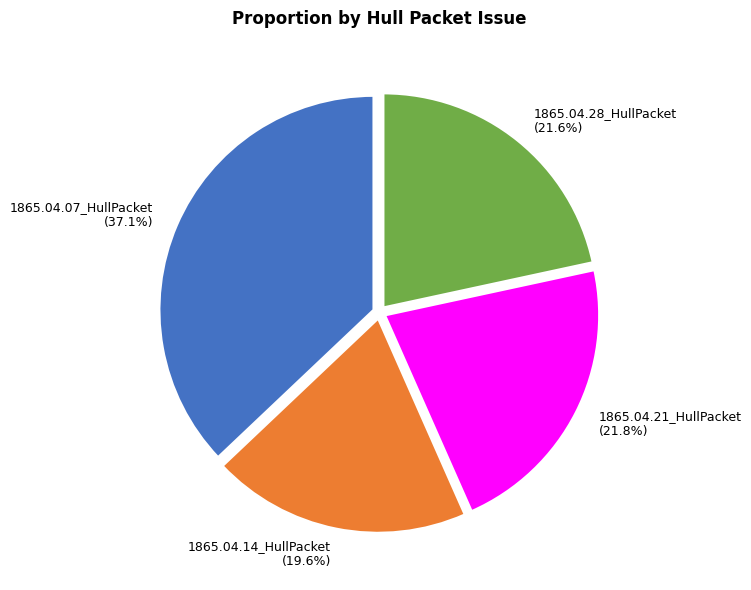

What percentage is NOT represented by 1865.04.07_HullPacket?

62.9%